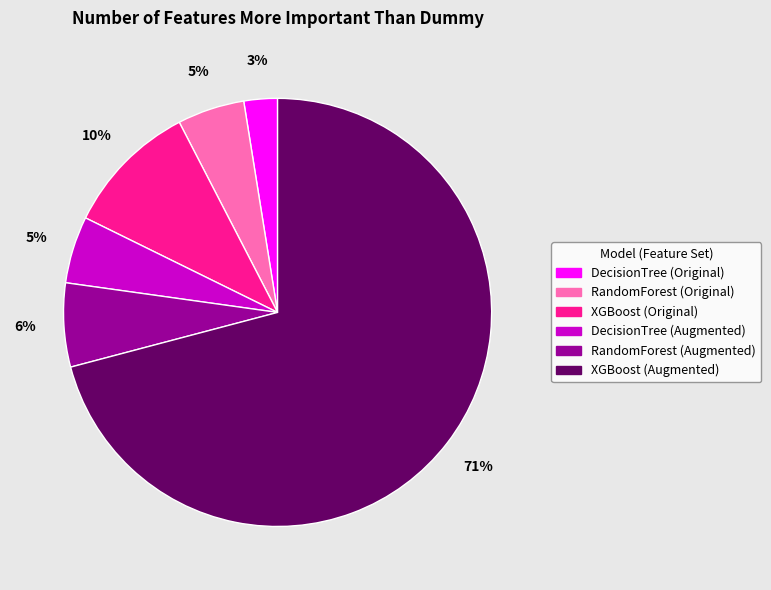

Which has a higher value, RandomForest (Augmented) or XGBoost (Original)?

XGBoost (Original)